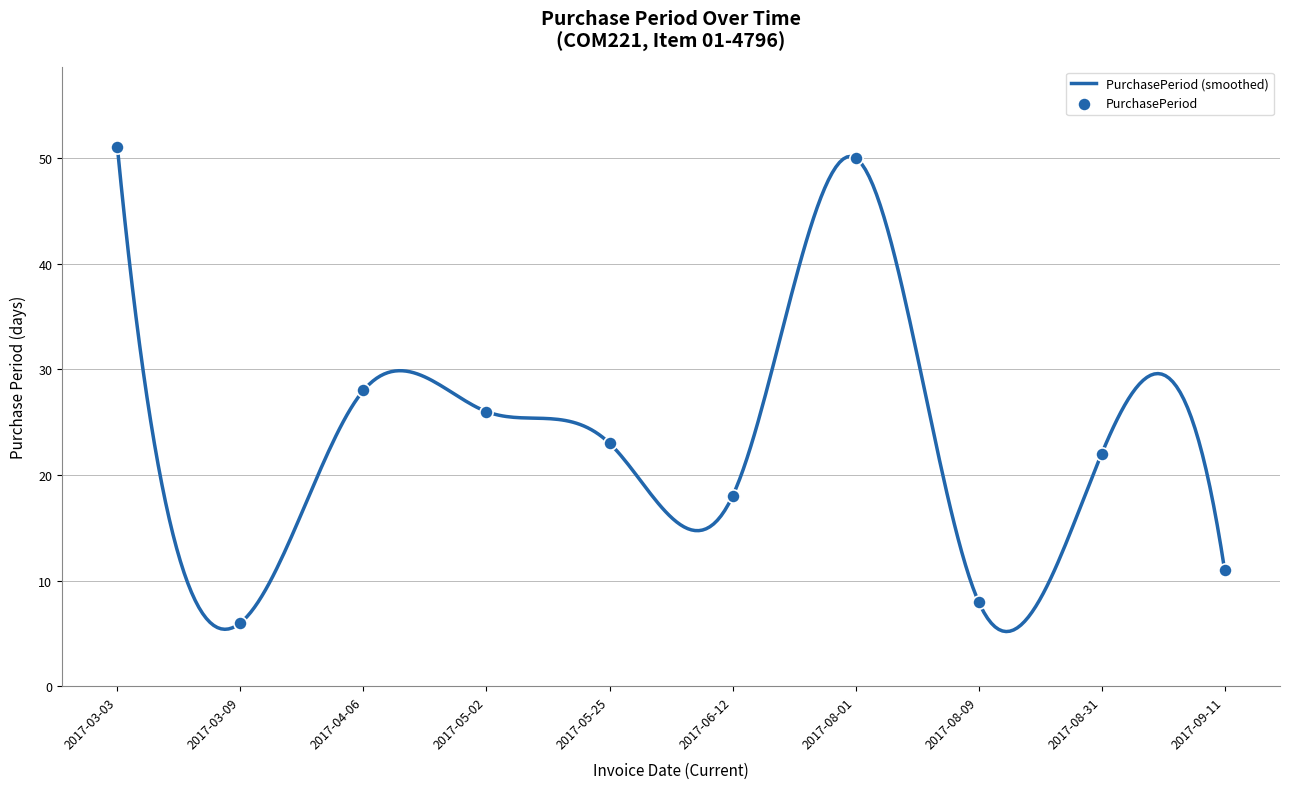

Approximately how many times larger is the value at 2017-05-02 compared to 2017-08-31?

1.2